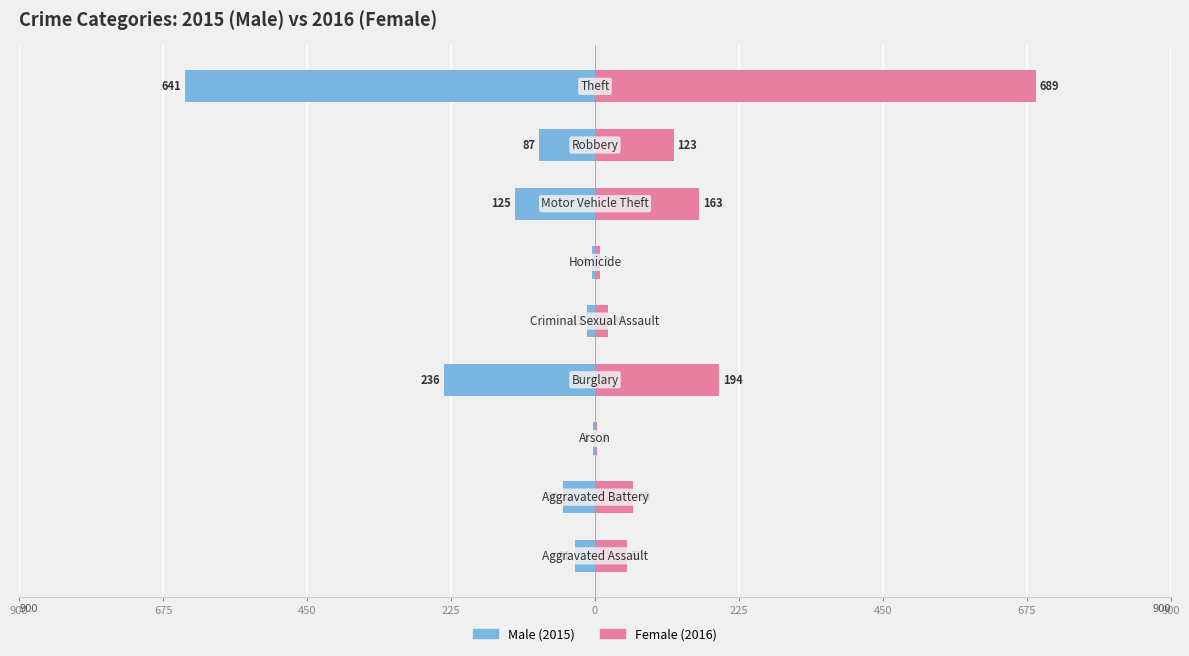

Which series changed the most between 225 and 675?

Female